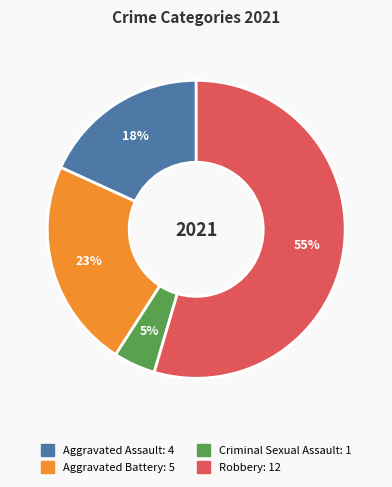

Which has a higher value, Criminal Sexual Assault or Aggravated Battery?

Aggravated Battery